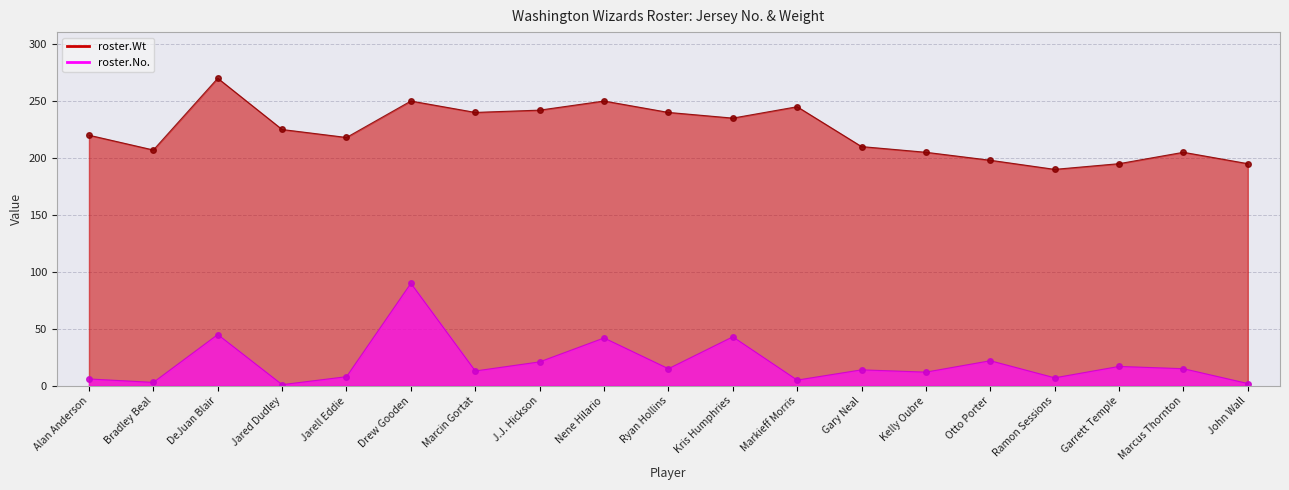

Which series changed the most between J.J. Hickson and Garrett Temple?

roster.Wt